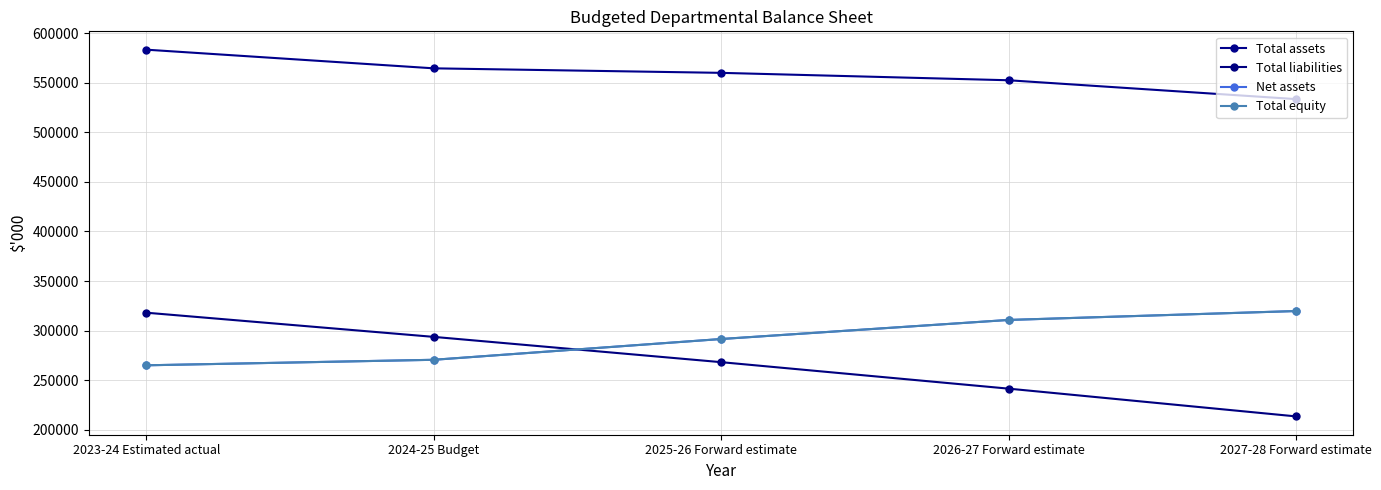

Reading left to right, extract all data points from this chart.

Total assets: 2023-24 Estimated actual=583219	2024-25 Budget=564412	2025-26 Forward estimate=559857	2026-27 Forward estimate=552390	2027-28 Forward estimate=533403
Total liabilities: 2023-24 Estimated actual=318121	2024-25 Budget=293754	2025-26 Forward estimate=268266	2026-27 Forward estimate=241581	2027-28 Forward estimate=213616
Net assets: 2023-24 Estimated actual=265098	2024-25 Budget=270658	2025-26 Forward estimate=291591	2026-27 Forward estimate=310809	2027-28 Forward estimate=319787
Total equity: 2023-24 Estimated actual=265098	2024-25 Budget=270658	2025-26 Forward estimate=291591	2026-27 Forward estimate=310809	2027-28 Forward estimate=319787